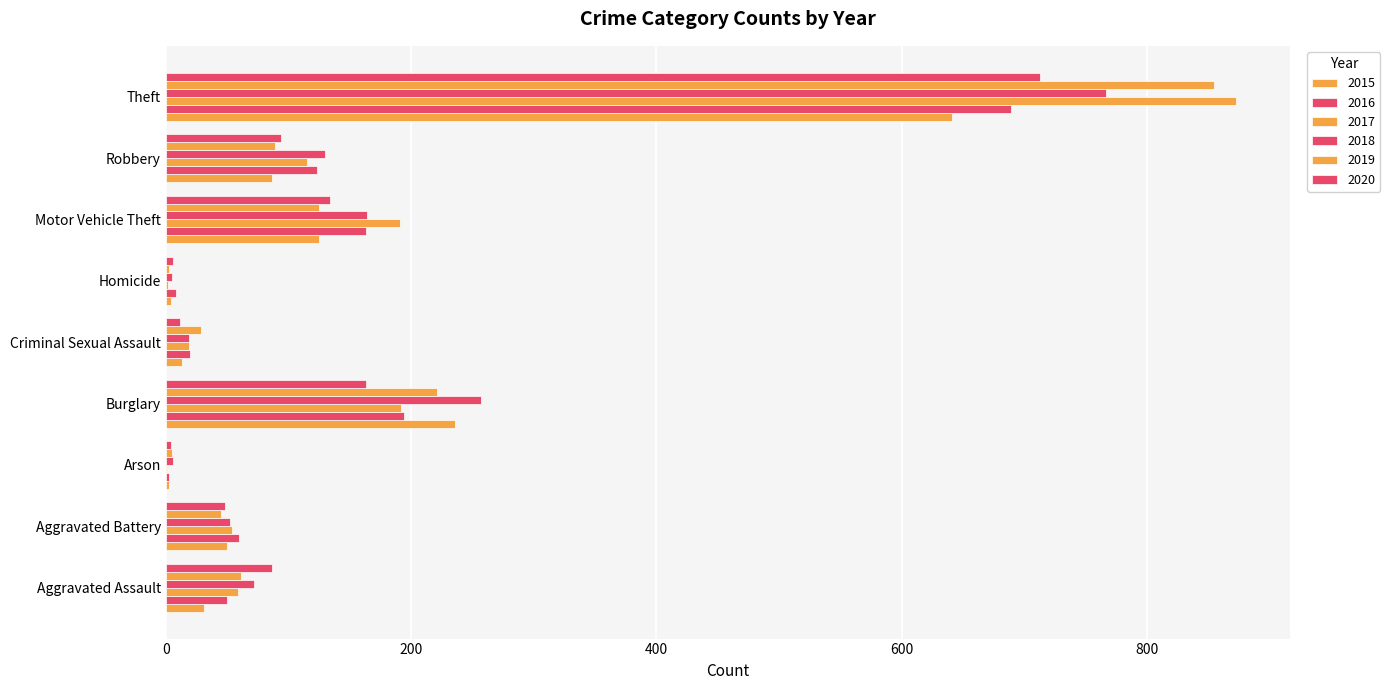

Count the number of categories in the chart.

9